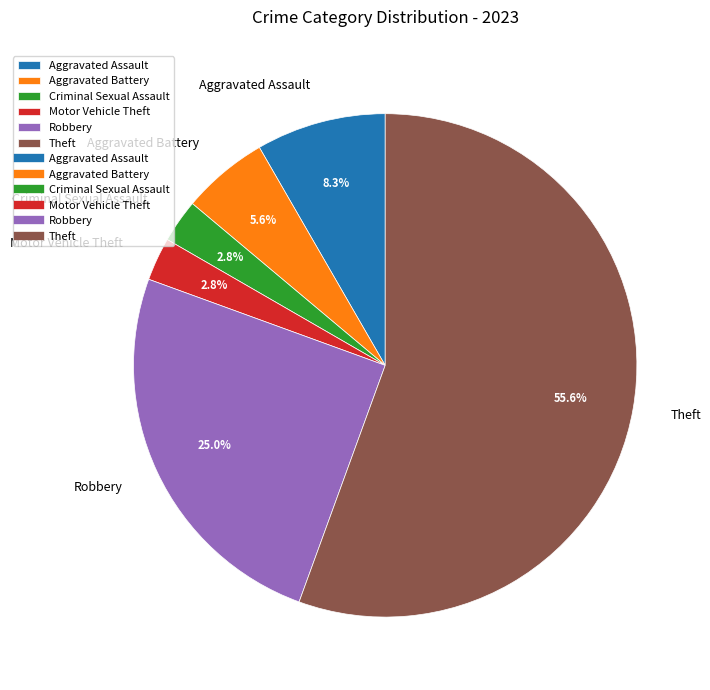

Do Robbery and Criminal Sexual Assault together represent more than half of the pie?

No